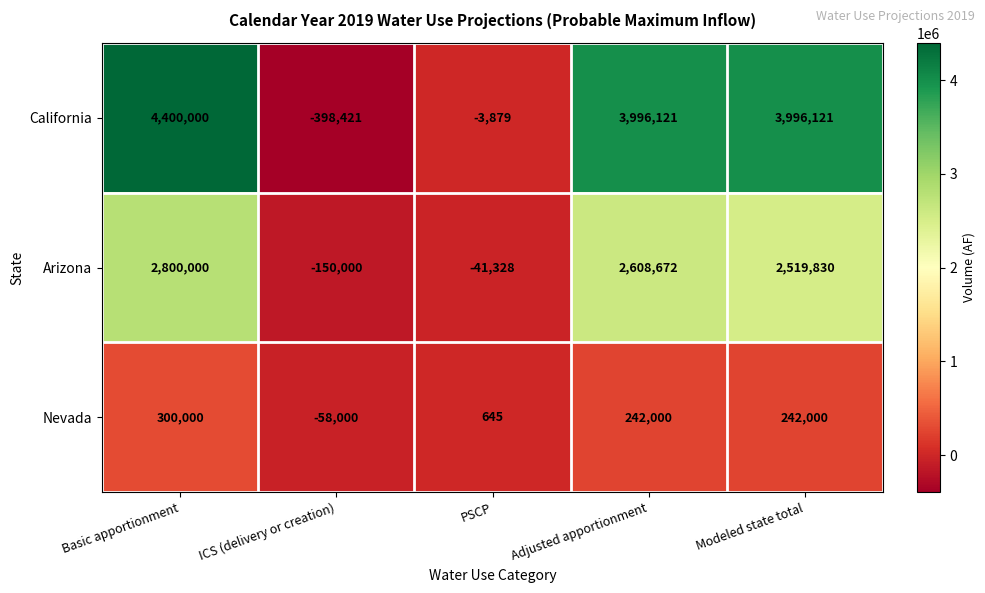

Between Basic apportionment and Modeled state total, which series saw the biggest shift?

California